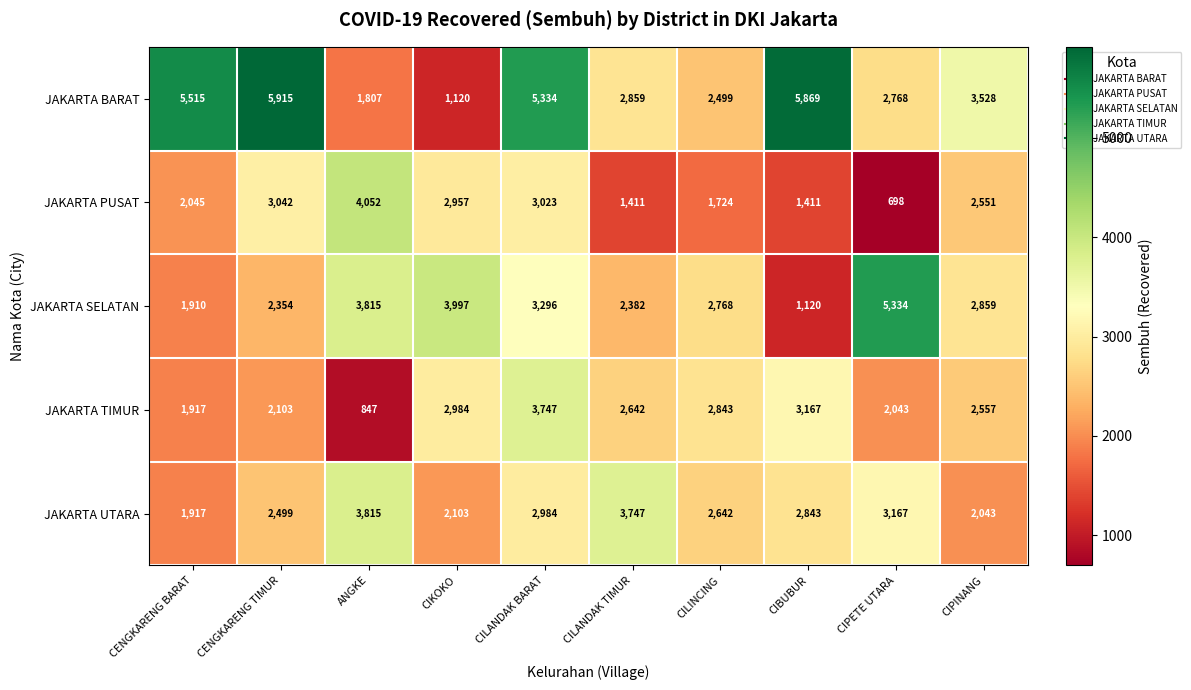

What is the total value across all series at CILANDAK TIMUR?

13041